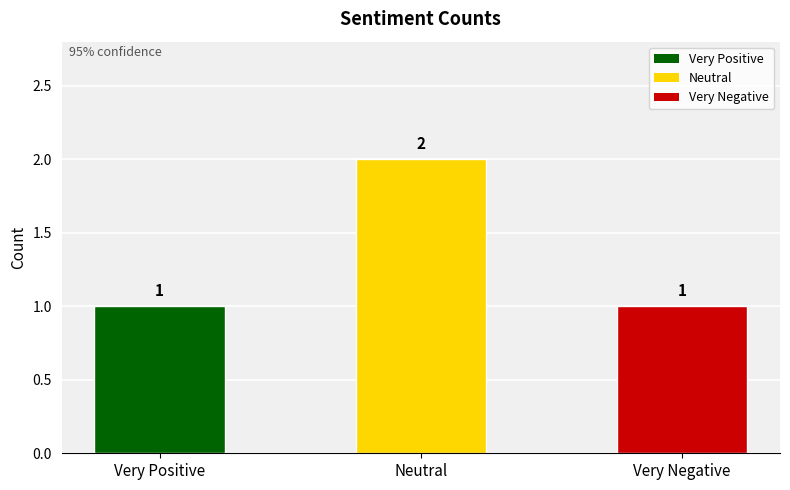

True or false: the data shows 2 at Very Negative.

False